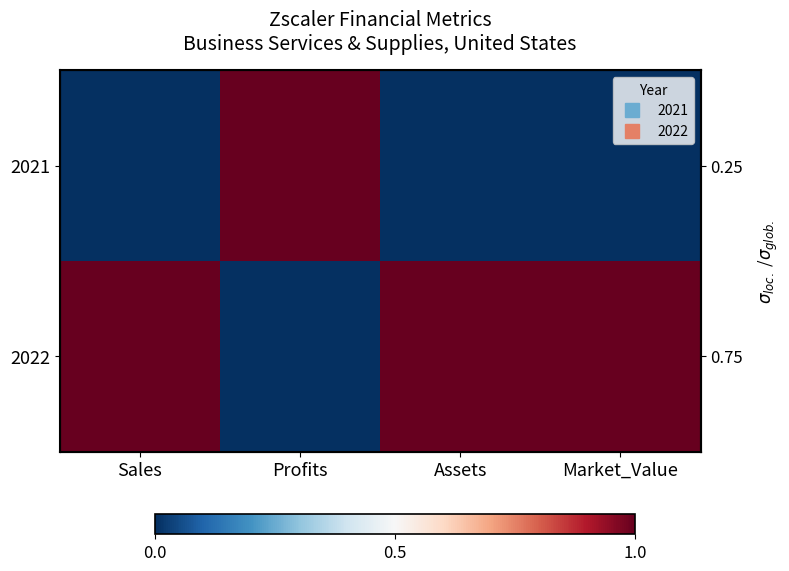

How many positive values does the 2022 series have?

3